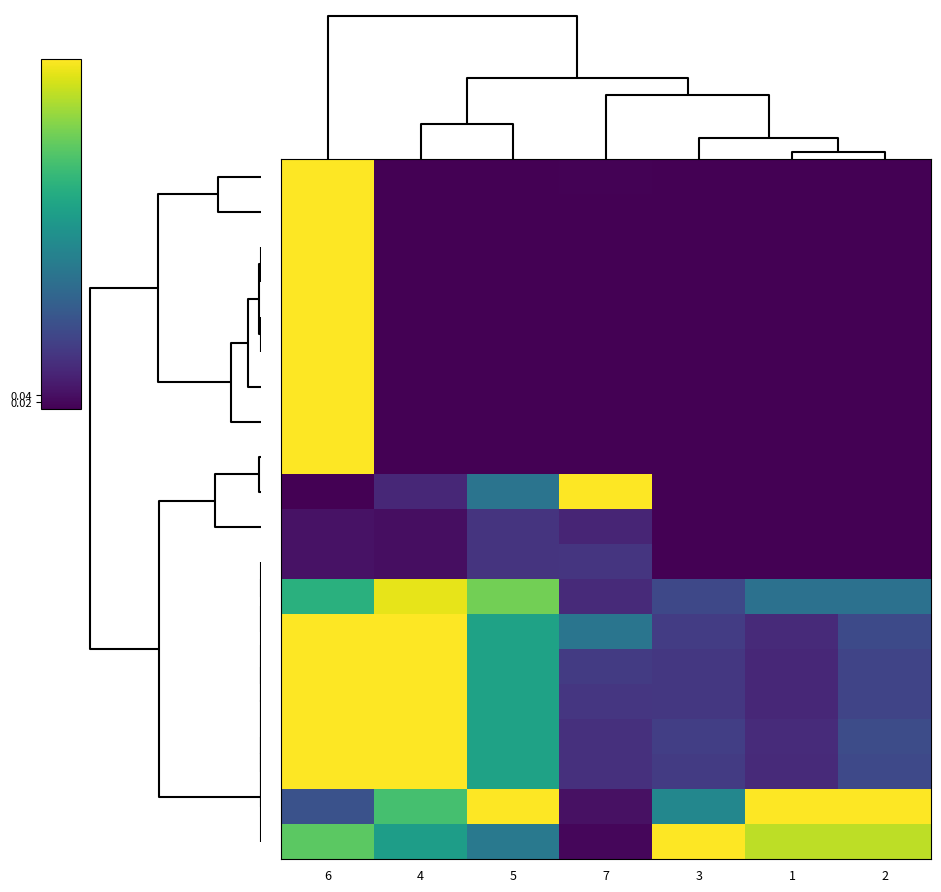

Count the number of categories in the chart.

7